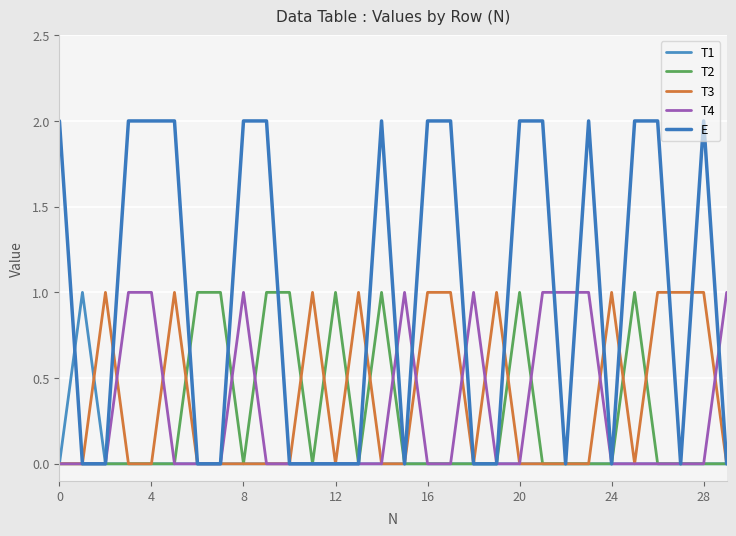

Which series has the largest total across all categories?

E